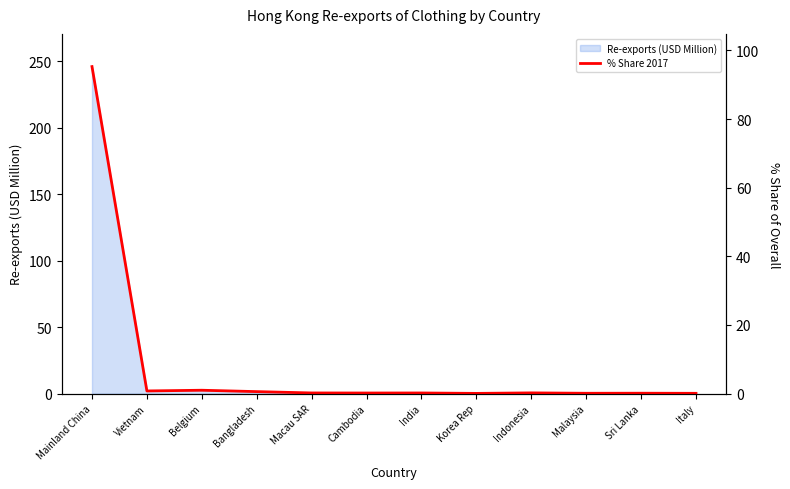

Which has a higher value, Belgium or Indonesia?

Belgium